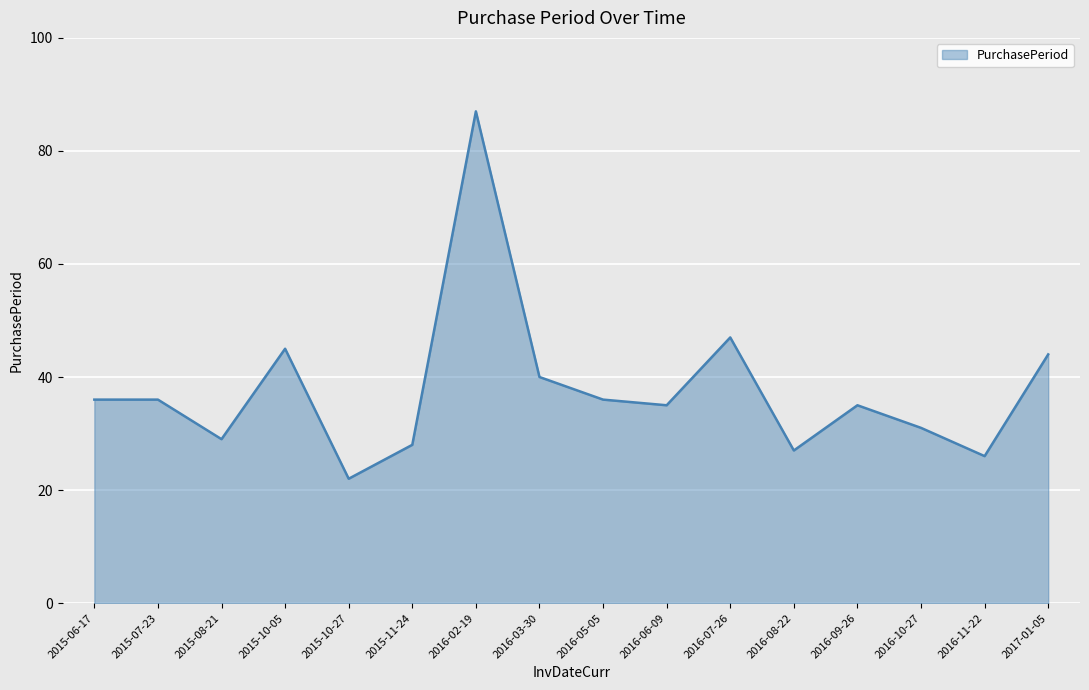

Reading left to right, extract all data points from this chart.

36	36	29	45	22	28	87	40	36	35	47	27	35	31	26	44